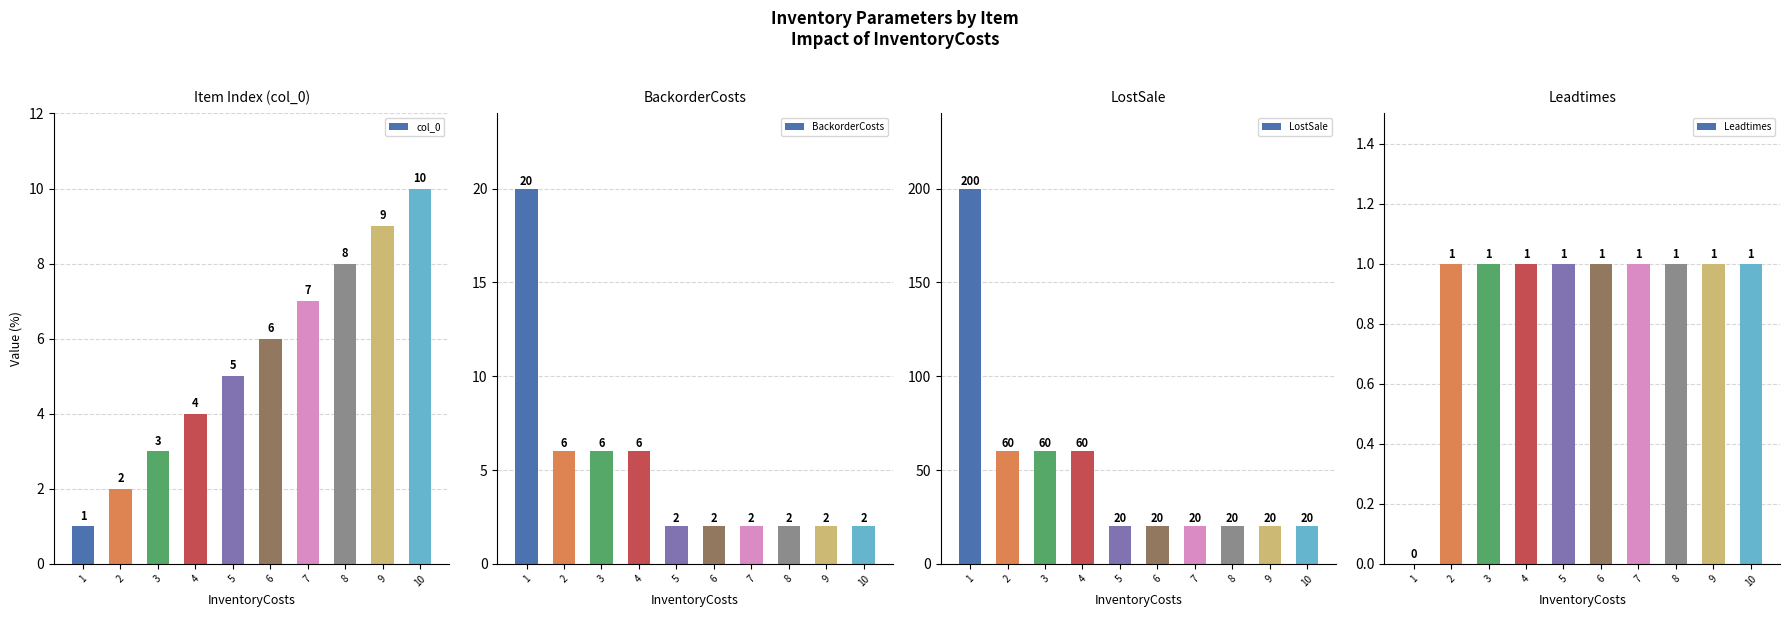

At which category does the chart reach its minimum across all series?

1